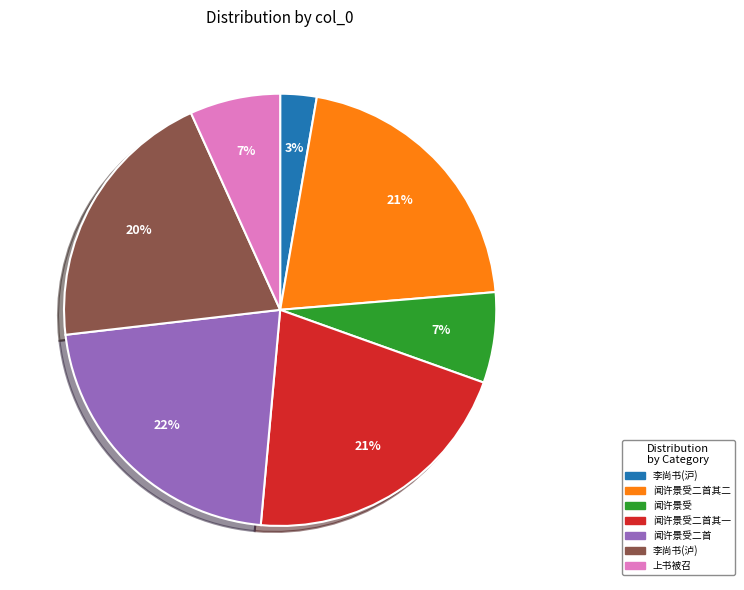

To the nearest percent, what is the average slice percentage?

14%